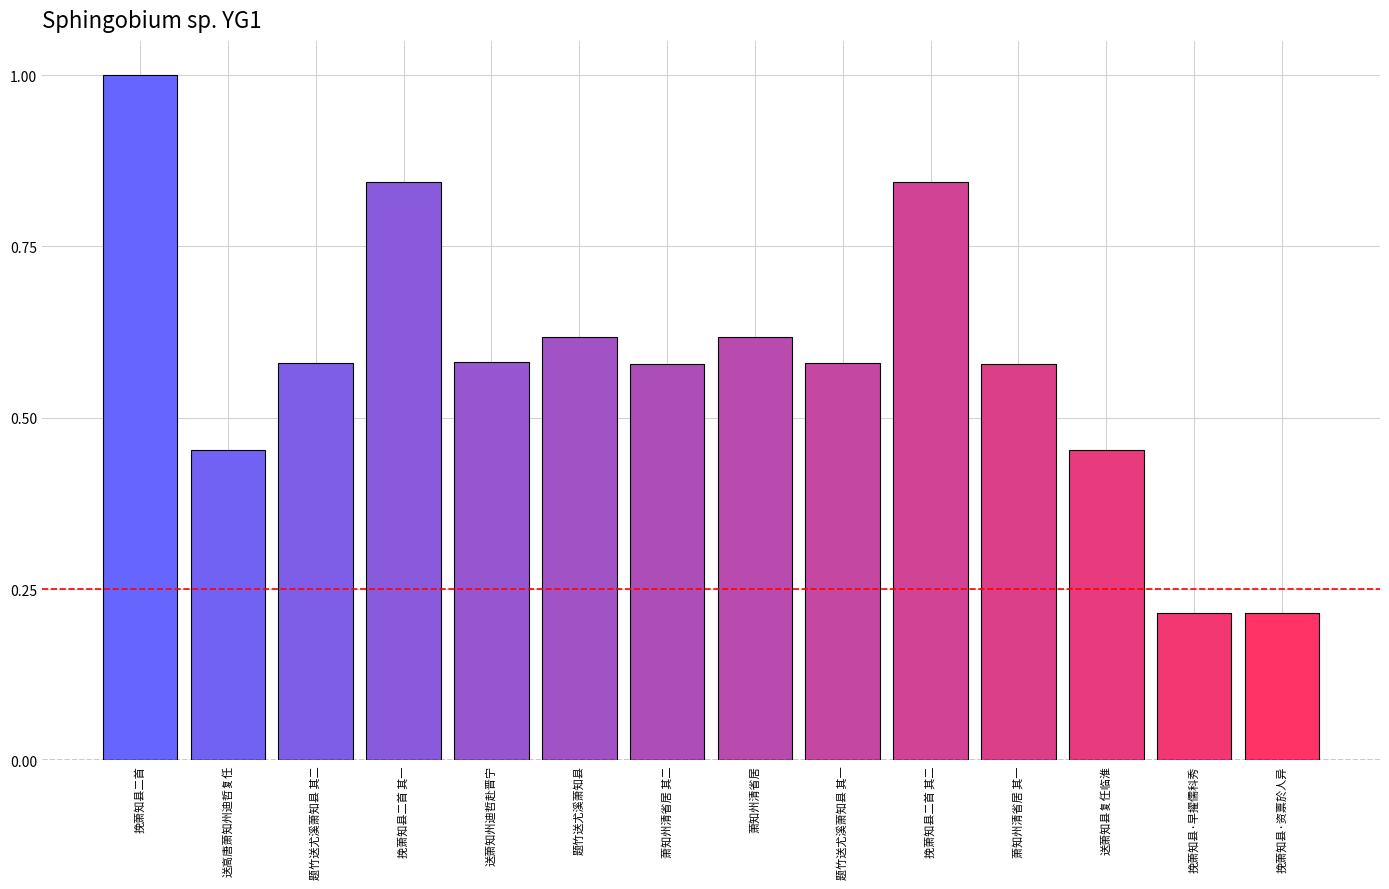

What is the sum of all values?

8.2